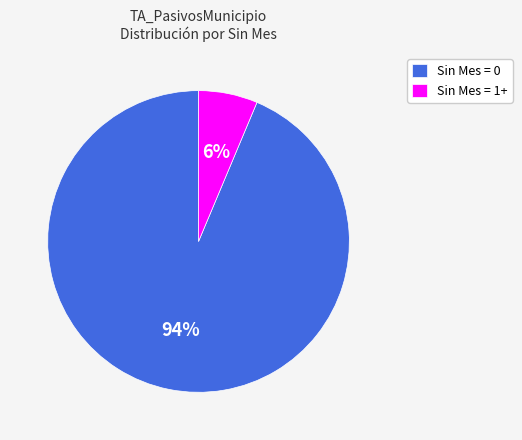

To the nearest percent, what is the average slice percentage?

50%